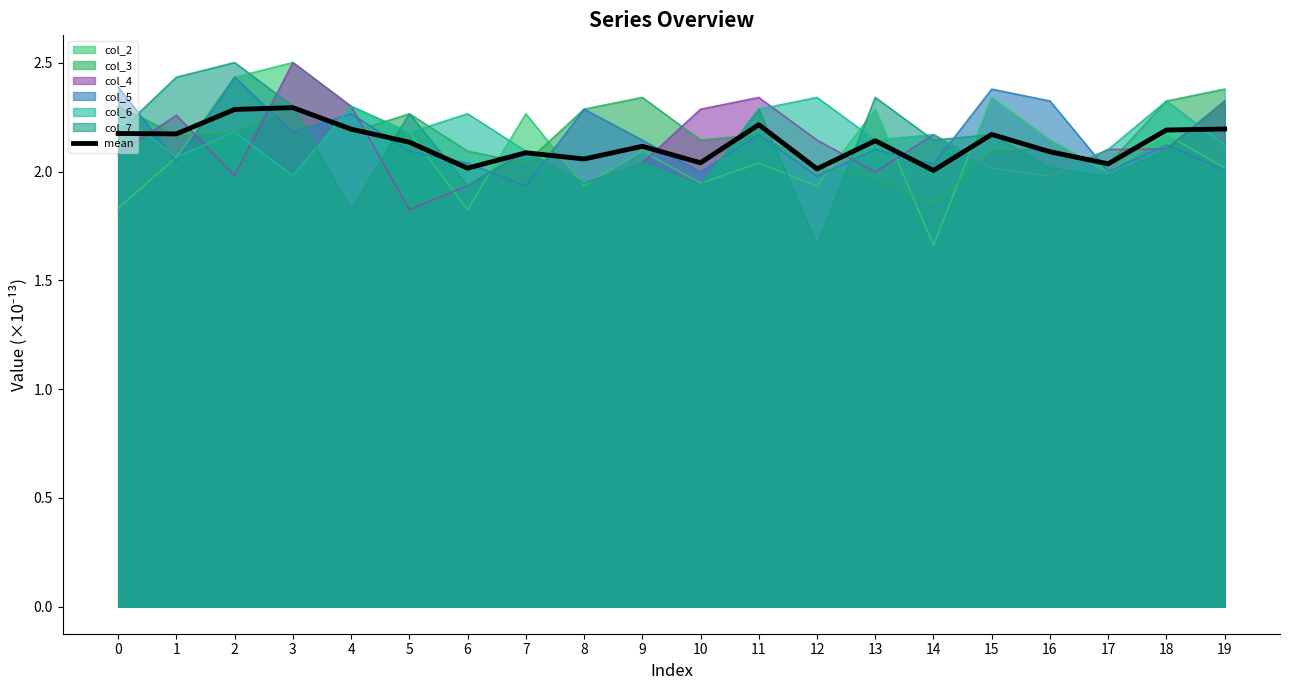

True or false: the data has more than 1 interior local peaks.

True